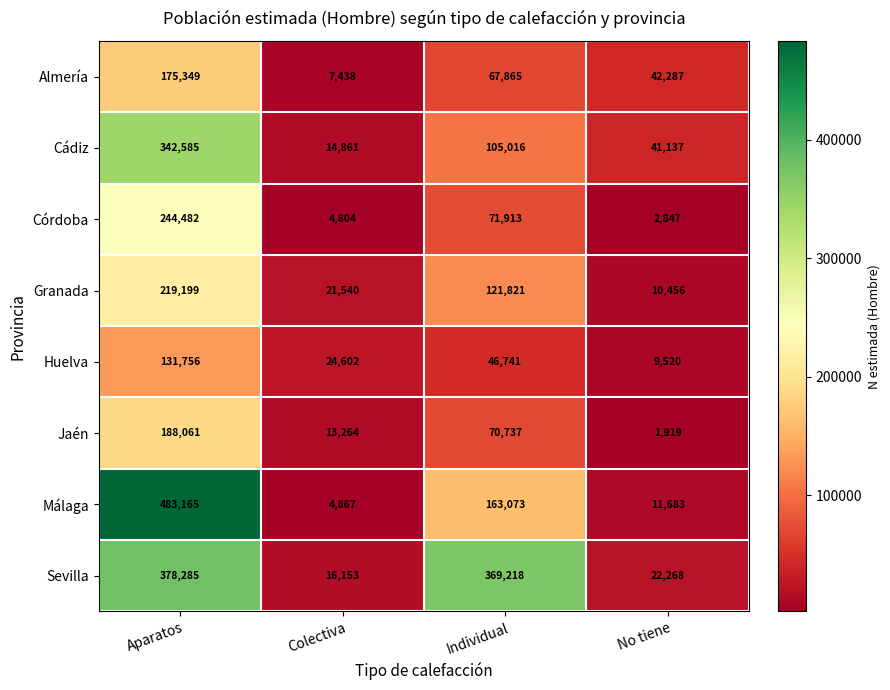

Rank the series by their maximum value, from highest to lowest.

Málaga, Sevilla, Cádiz, Córdoba, Granada, Jaén, Almería, Huelva